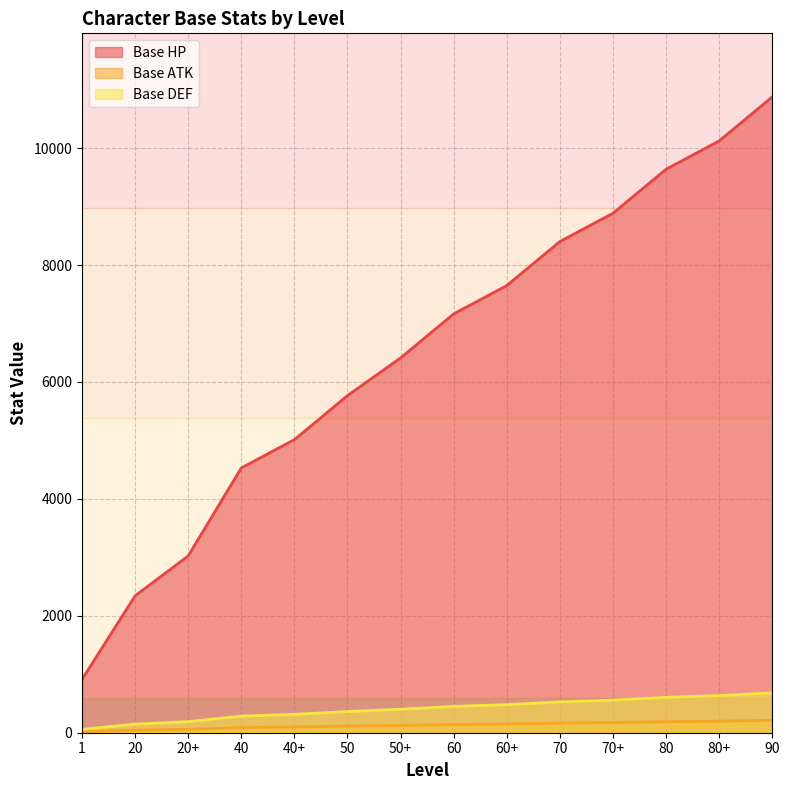

True or false: Base DEF and Base HP cross at least once.

False